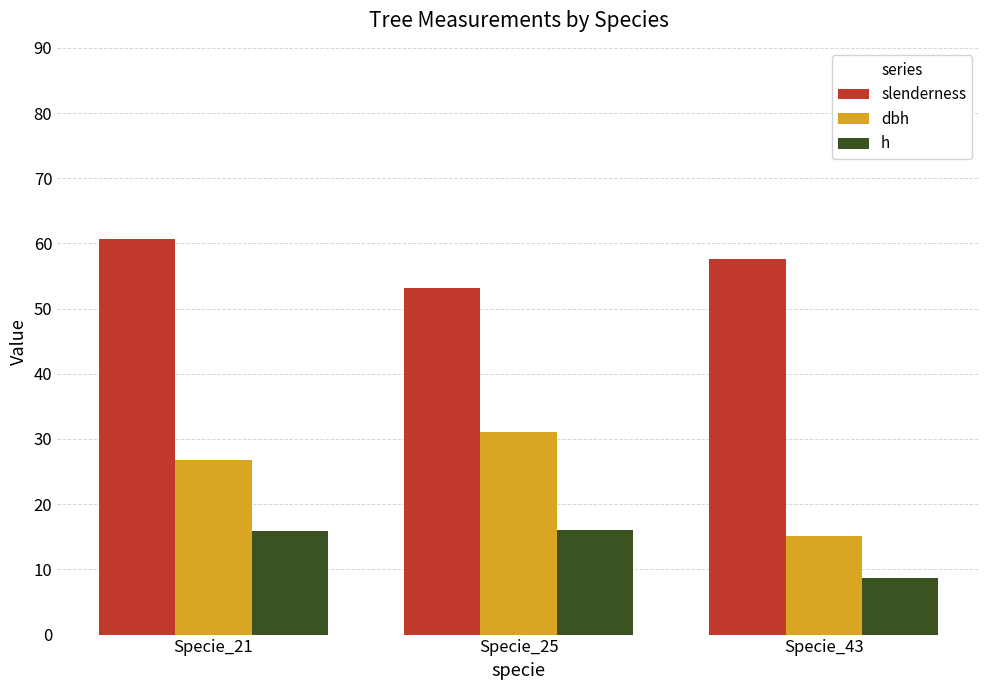

What is the difference between the h values at Specie_43 and Specie_25?

7.4